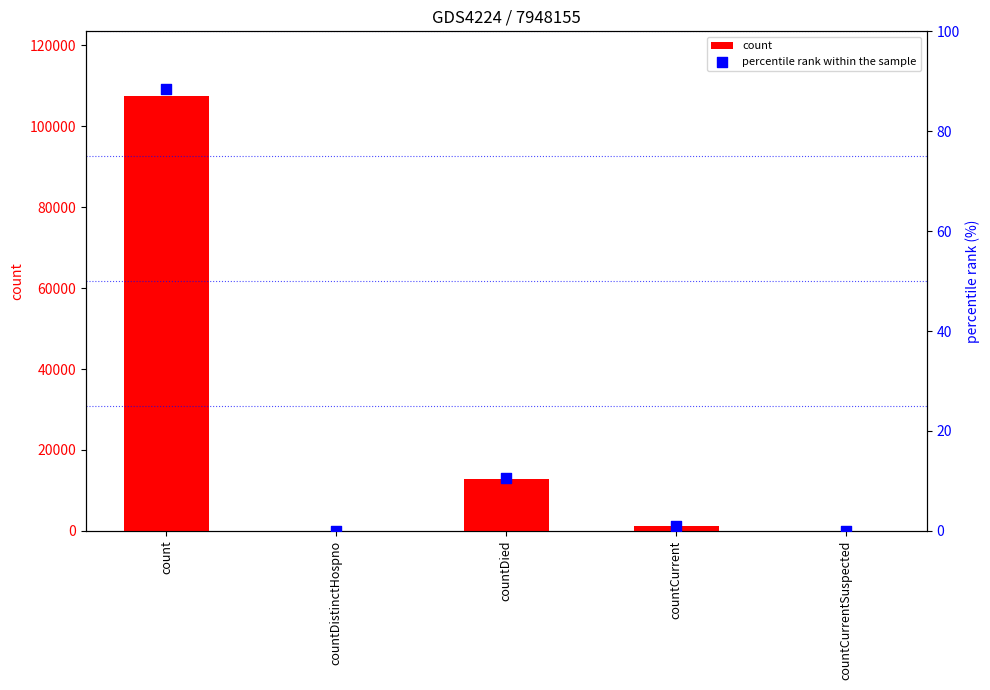

What is the total value across all series at count?

107475.4